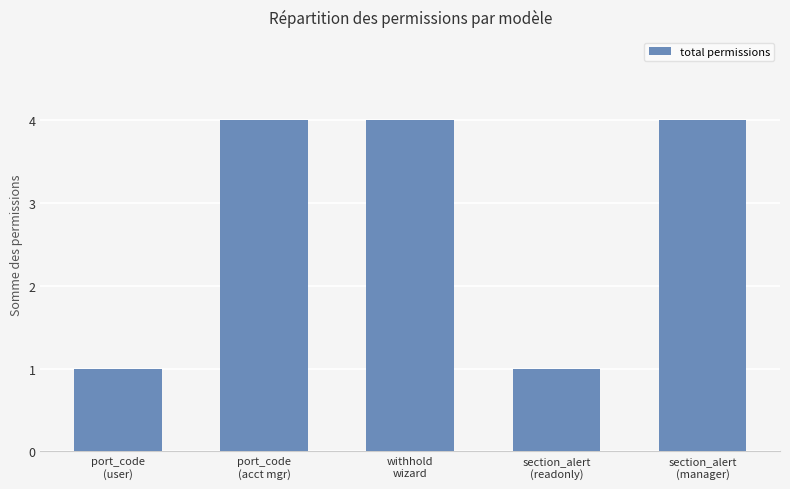

The value at section_alert
(manager) is 4. True or false?

True